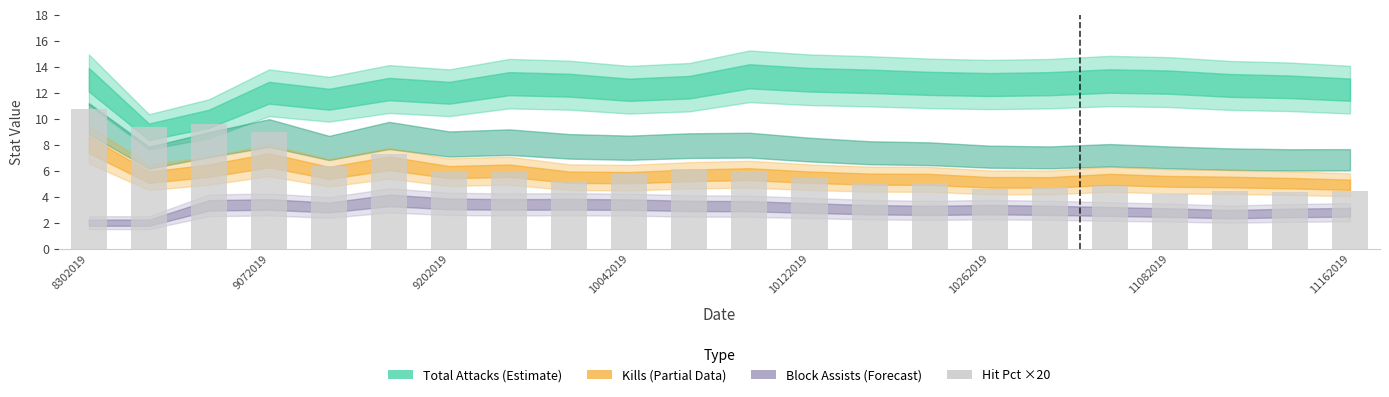

What is the average value?

6.1